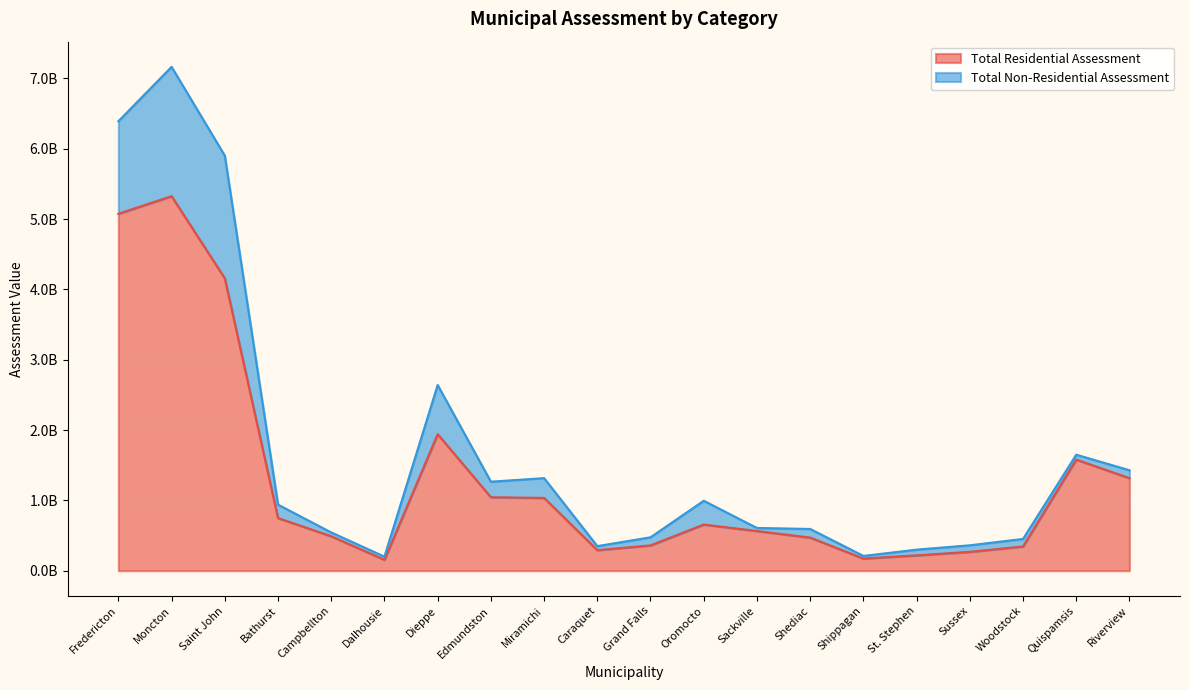

Which has a higher value, Sackville or Dalhousie?

Sackville